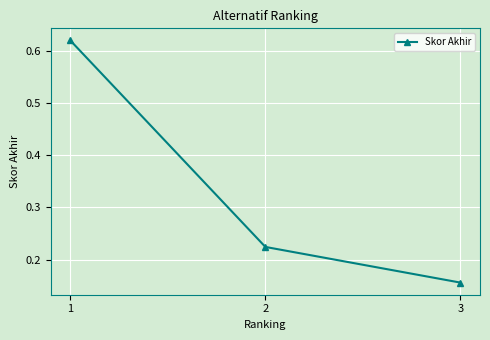

Is it true that the value at 1 is 1.0?

False